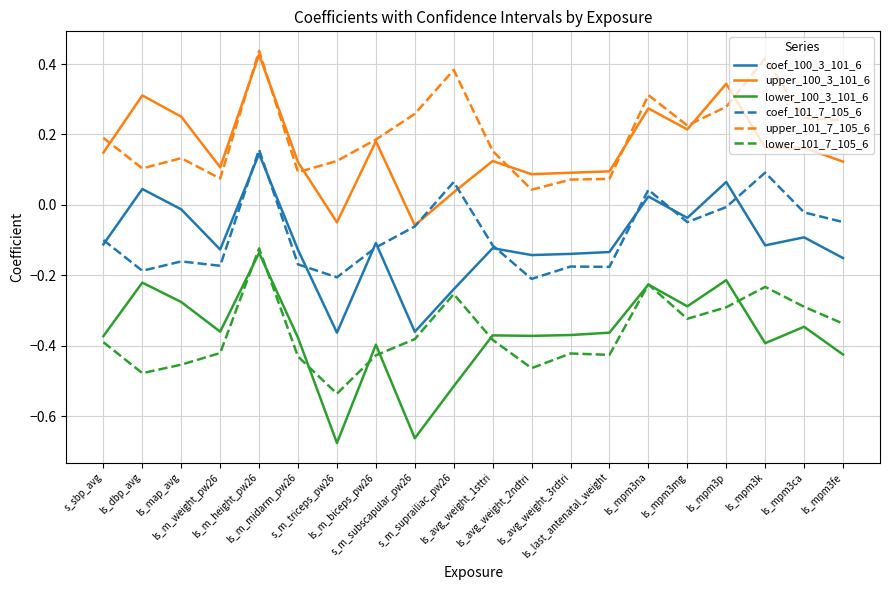

What is the spread (max minus min) of values at s_m_triceps_pw26?

0.8